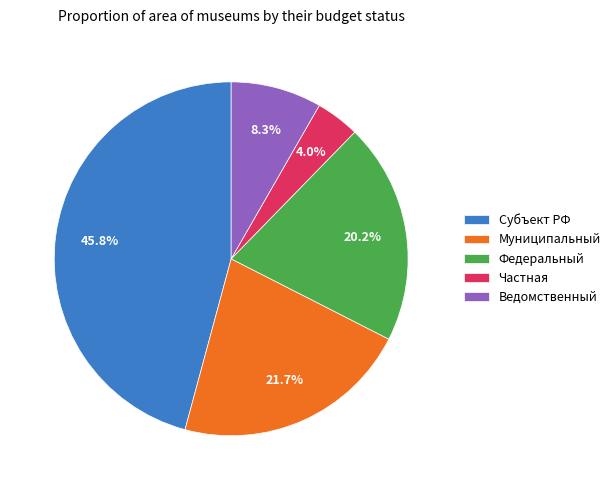

To the nearest percent, what is the difference between the largest and smallest slice percentages?

42%